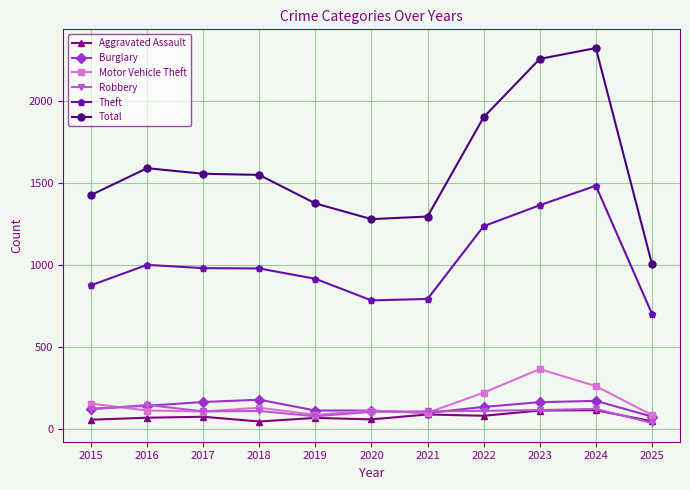

In Motor Vehicle Theft, how many points are lower than both neighbors (excluding endpoints)?

3